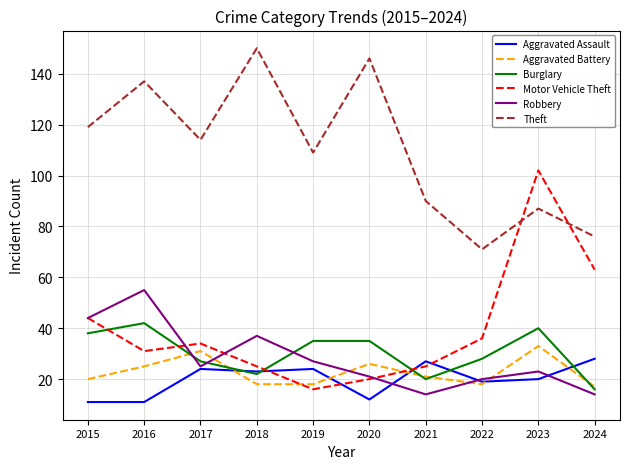

Between 2018 and 2024, which series saw the biggest shift?

Theft